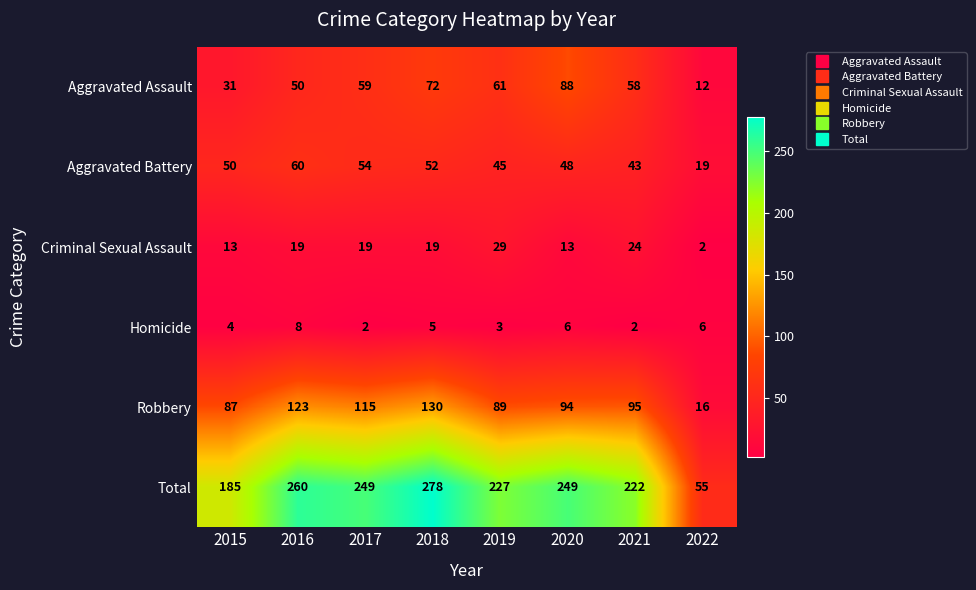

What is the total value across all series at 2022?

110